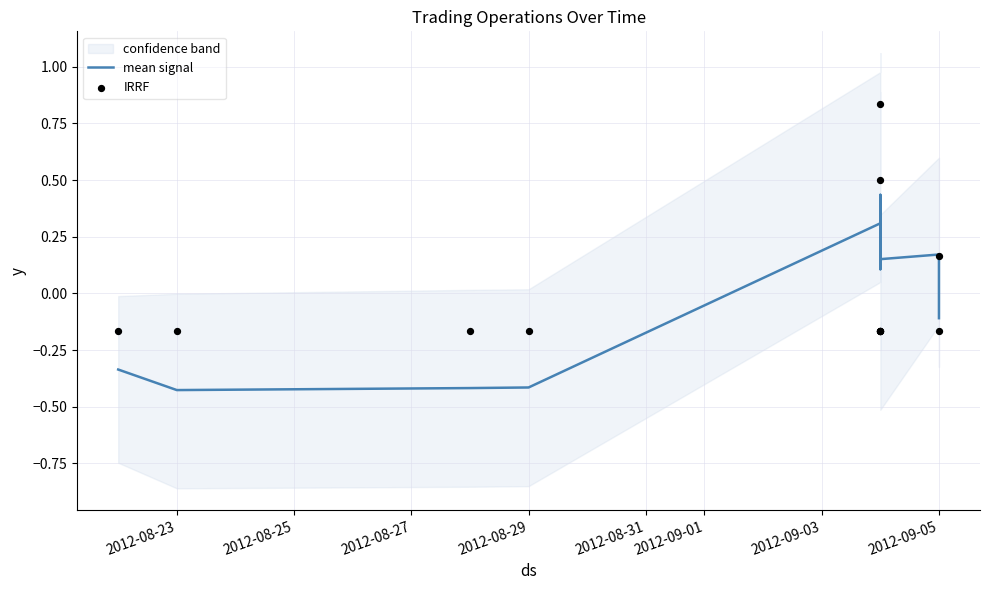

Which series contains the lowest Y value?

mean signal